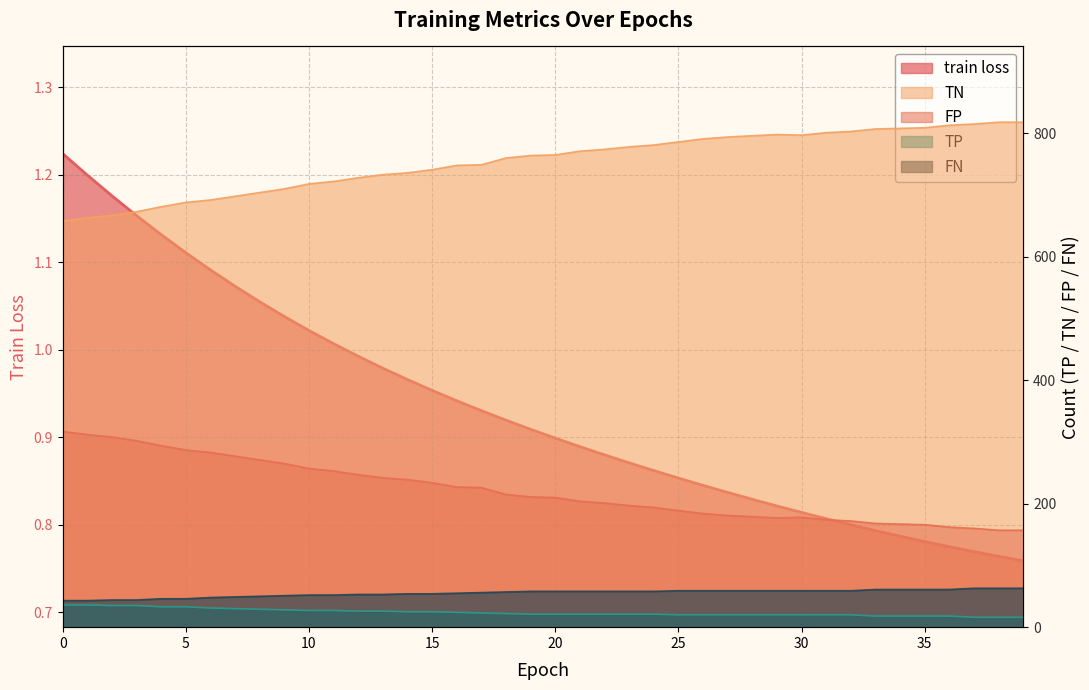

Which series changed the most between 9 and 25?

TN